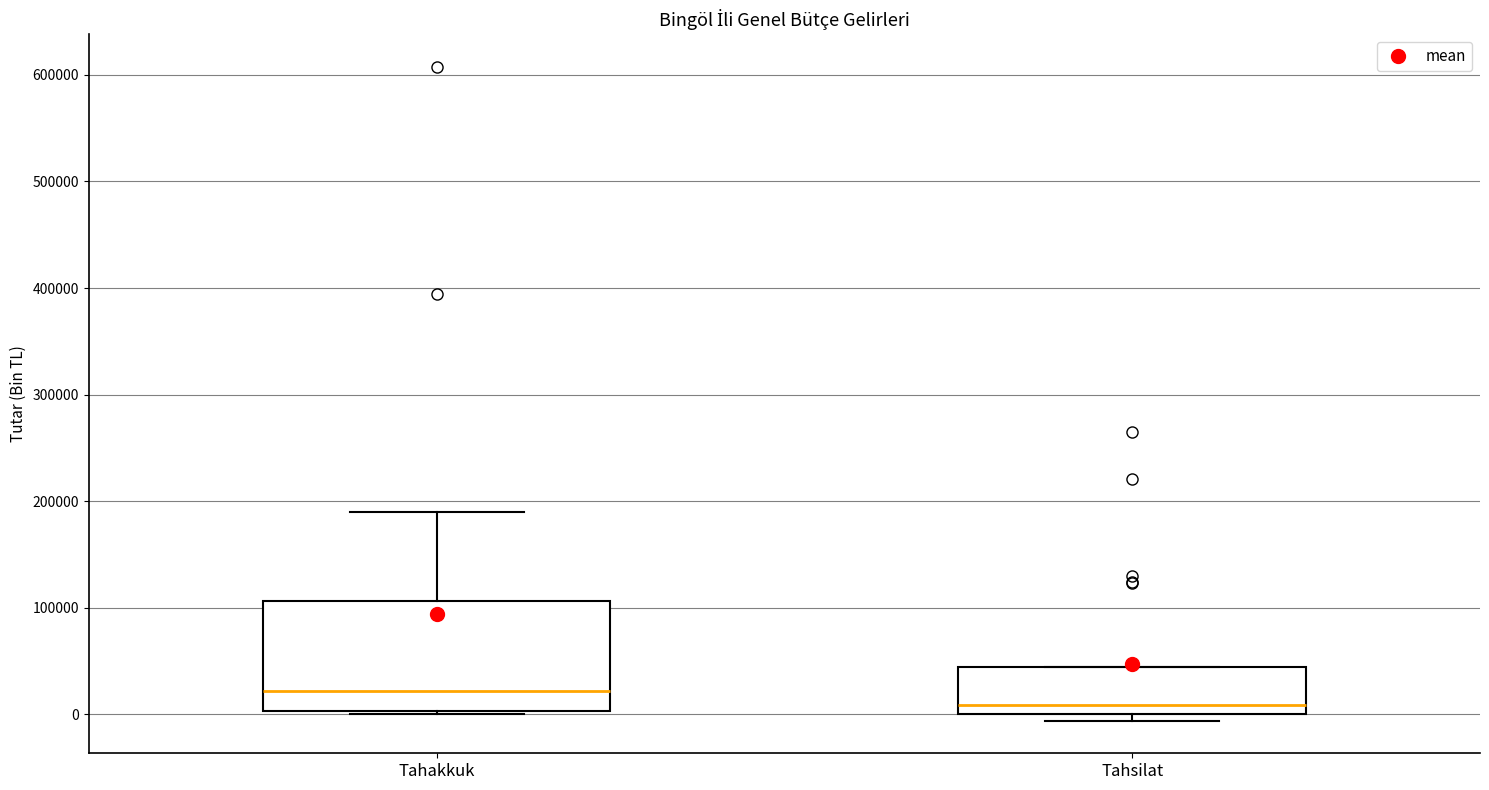

Reading left to right, read every box against the y-axis: the position of its median line, the range the box covers, and the ends of its whiskers. The values are not printed on the chart, so give them approximately, as read against the axis.

Tahakkuk: median 20000, box 0 to 110000, whiskers 0 to 190000
Tahsilat: median 10000, box 0 to 40000, whiskers -10000 to 40000